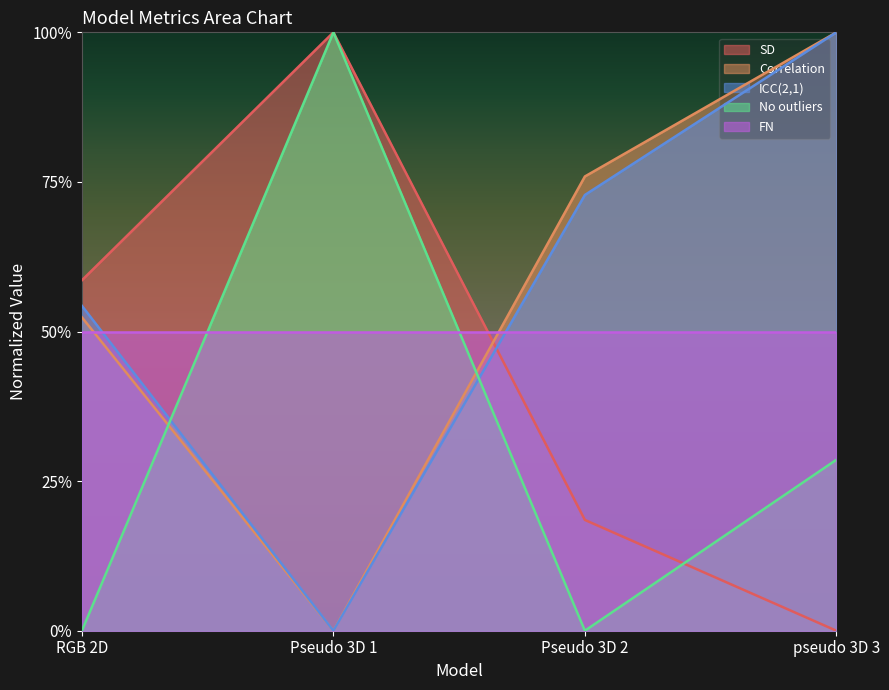

Which category has the lowest value in the ICC(2,1) series?

Pseudo 3D 1